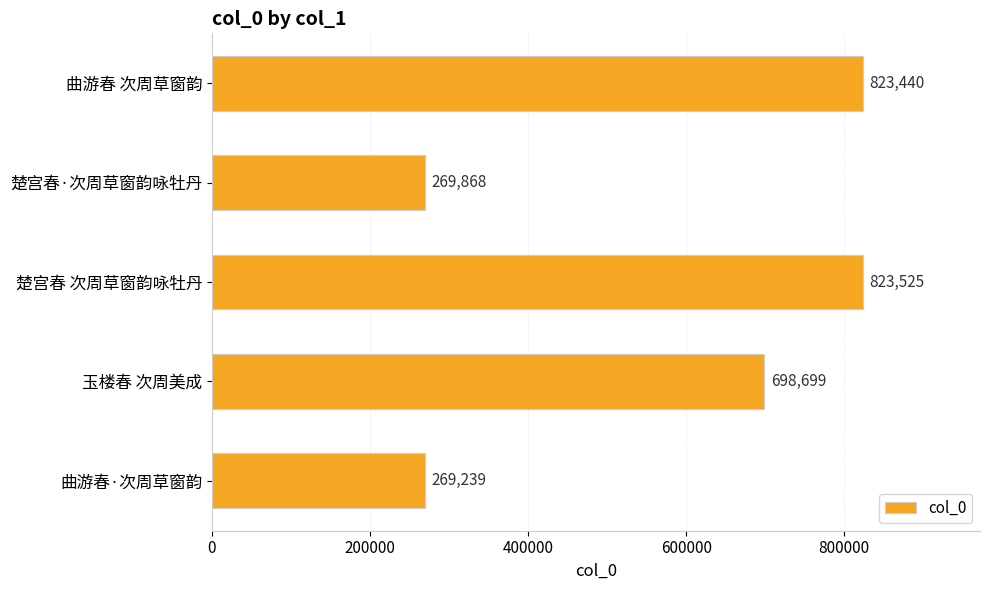

Rank the categories by value from lowest to highest.

曲游春·次周草窗韵, 楚宫春·次周草窗韵咏牡丹, 玉楼春 次周美成, 曲游春 次周草窗韵, 楚宫春 次周草窗韵咏牡丹